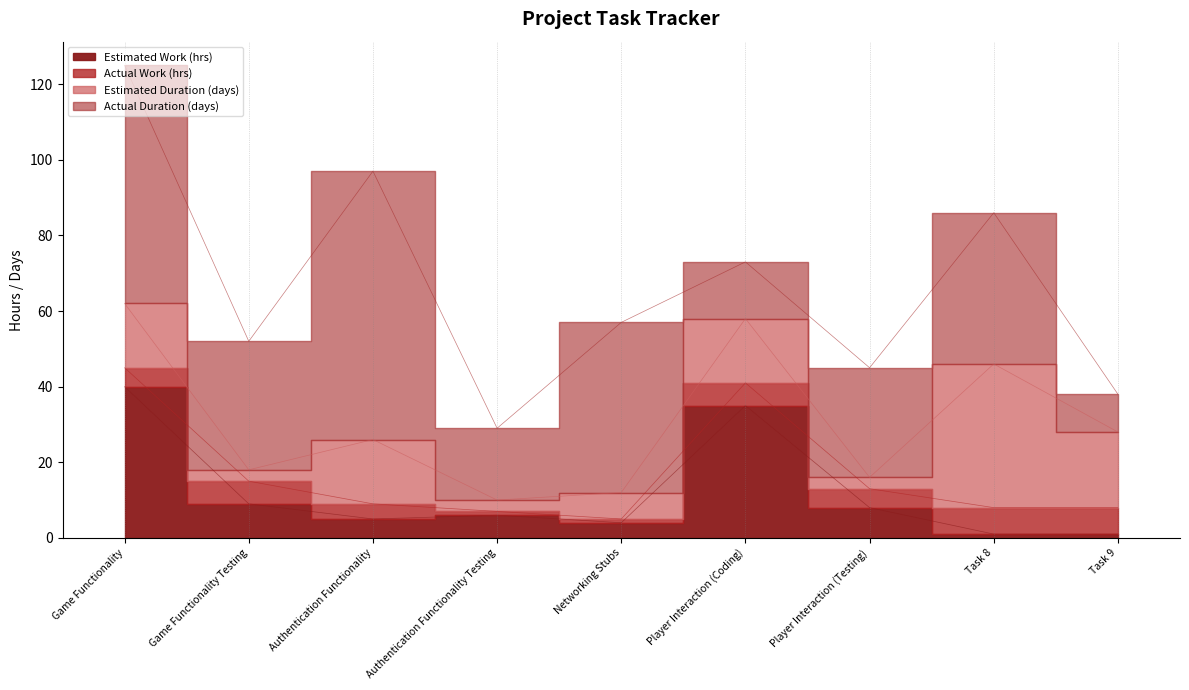

Which has a higher value, Task 9 or Game Functionality Testing?

Game Functionality Testing